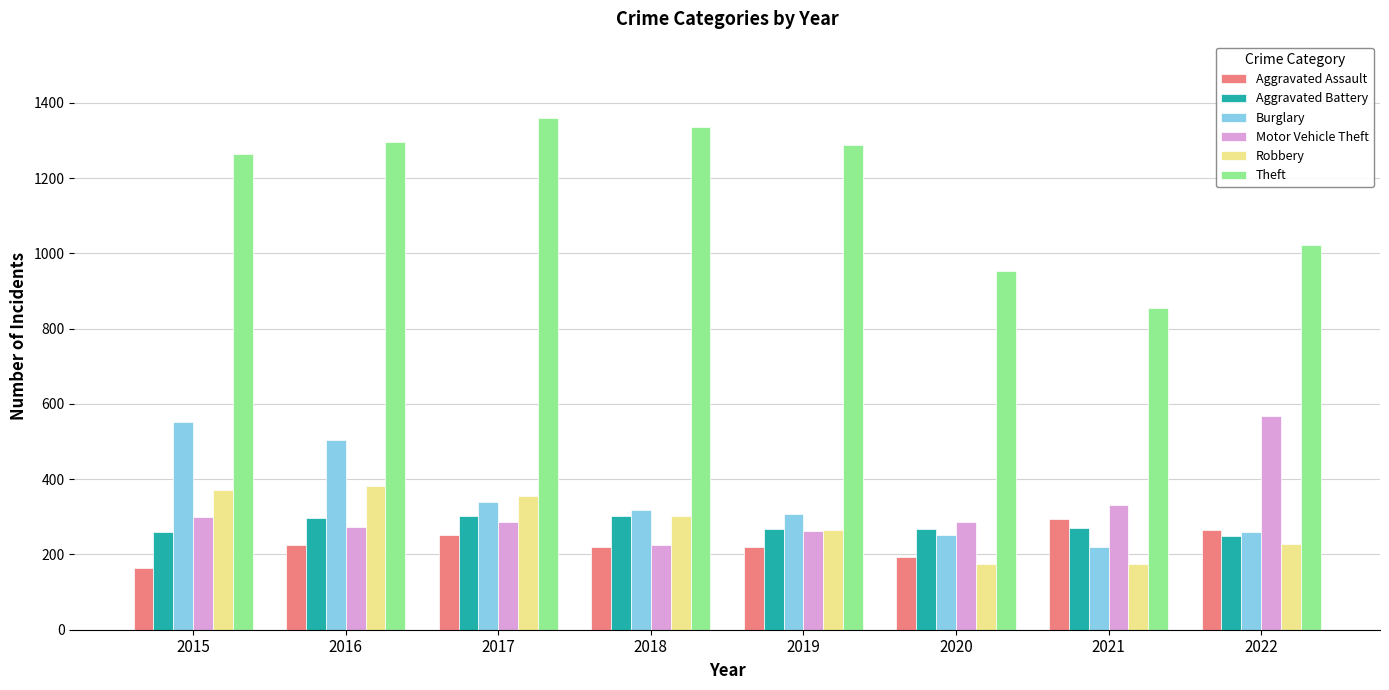

Which series changed the most between 2021 and 2022?

Motor Vehicle Theft